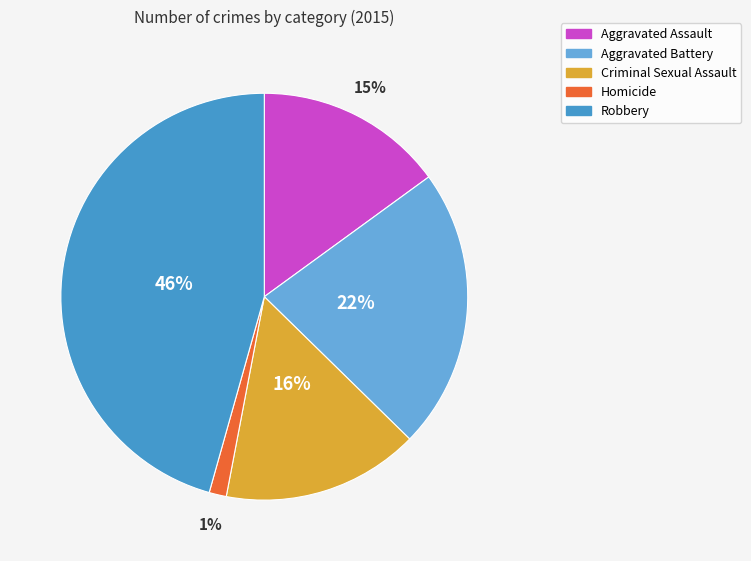

To the nearest percent, what is the combined percentage of Criminal Sexual Assault and Aggravated Assault?

31%